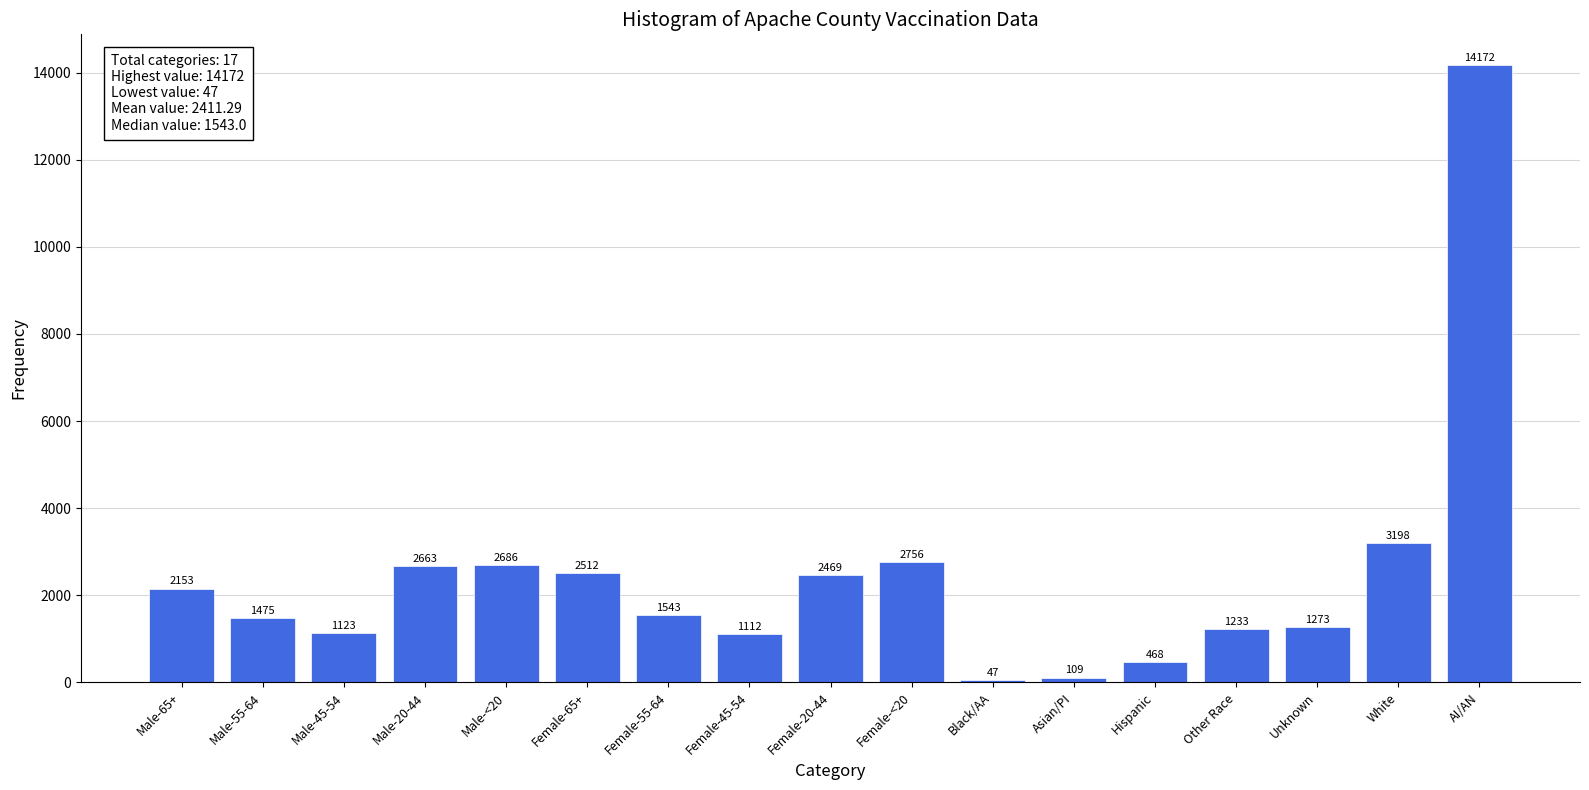

Reading left to right, what are all the values shown in this chart?

Male-65+=2153	Male-55-64=1475	Male-45-54=1123	Male-20-44=2663	Male-<20=2686	Female-65+=2512	Female-55-64=1543	Female-45-54=1112	Female-20-44=2469	Female-<20=2756	Black/AA=47	Asian/PI=109	Hispanic=468	Other Race=1233	Unknown=1273	White=3198	AI/AN=14172